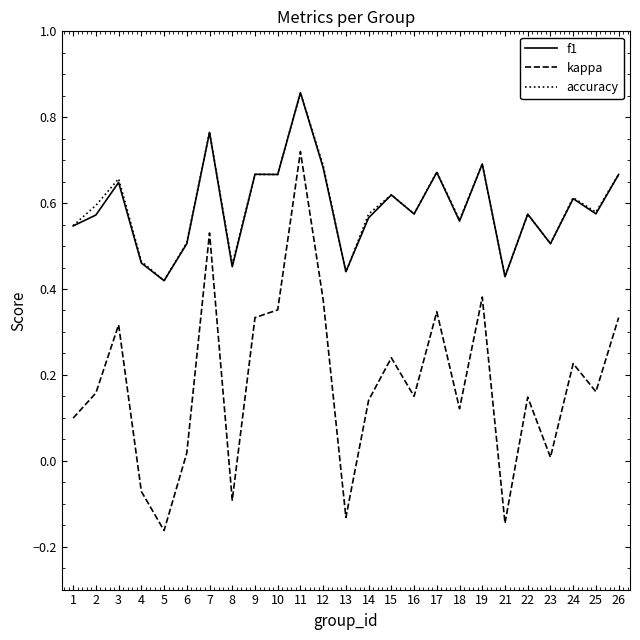

True or false: kappa and accuracy intersect in this chart.

False